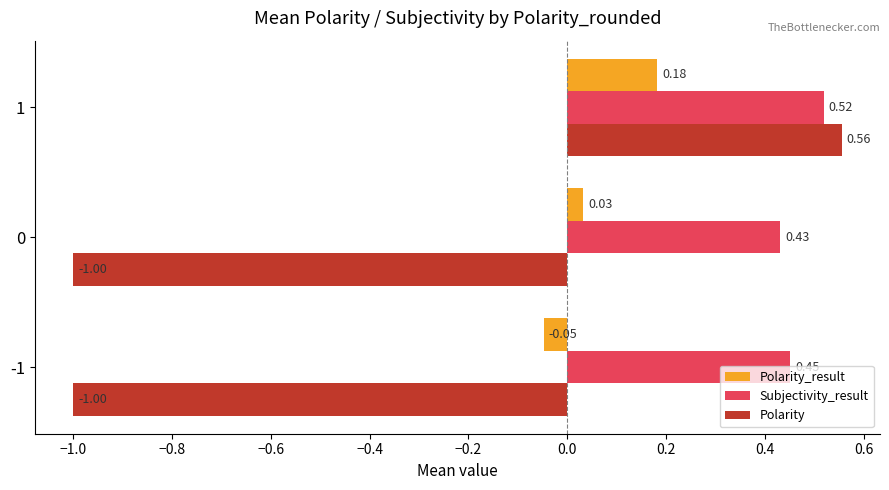

Rank the series at 0 from highest to lowest value.

Subjectivity_result, Polarity_result, Polarity